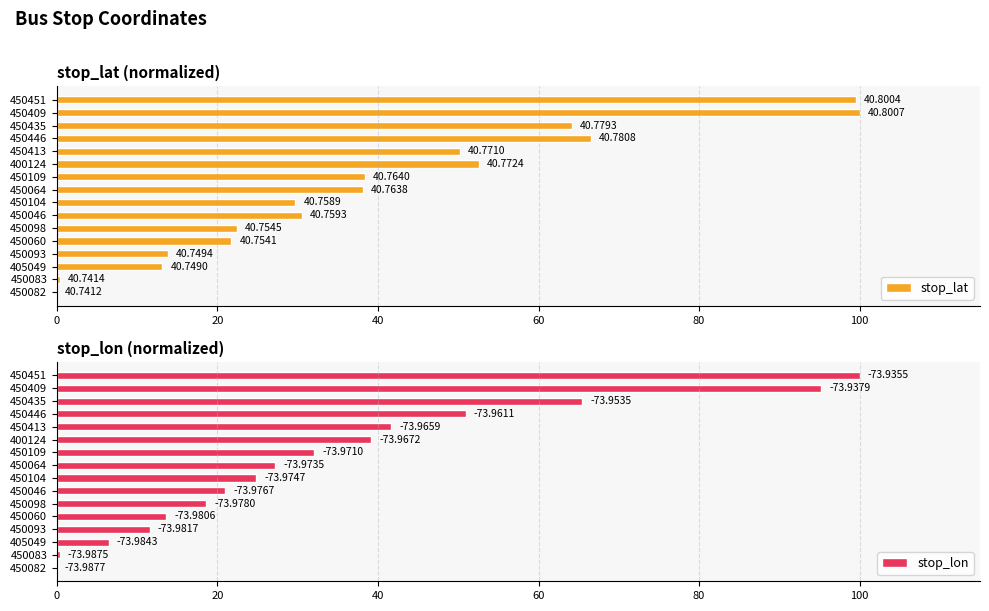

Where does the stop_lat series first go above 38?

450064